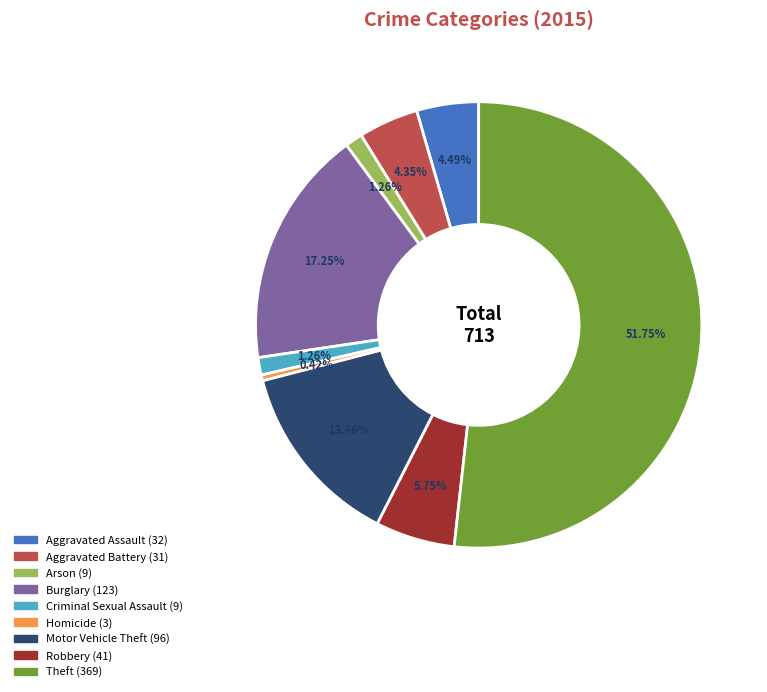

Combined, do Aggravated Battery and Homicide account for over 50%?

No